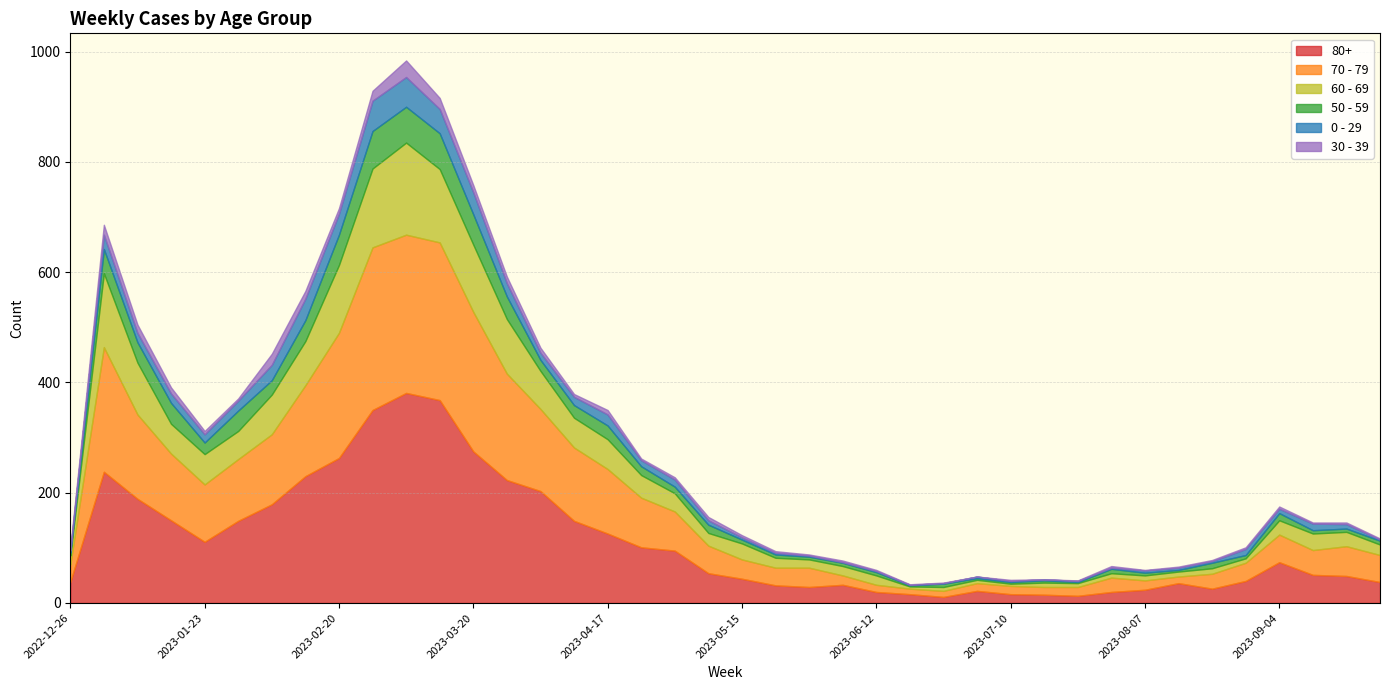

Reading left to right, extract all data points from this chart.

80+: 2022-12-26=38	2023-01-02=238	2023-01-09=189	2023-01-16=150	2023-01-23=111	2023-01-30=149	2023-02-06=179	2023-02-13=230	2023-02-20=263	2023-02-27=350	2023-03-06=381	2023-03-13=368	2023-03-20=275	2023-03-27=223	2023-04-03=203	2023-04-10=149	2023-04-17=126	2023-04-24=101	2023-05-01=95	2023-05-08=54	2023-05-15=44	2023-05-22=32	2023-05-29=29	2023-06-05=33	2023-06-12=20	2023-06-19=16	2023-06-26=11	2023-07-03=22	2023-07-10=16	2023-07-17=15	2023-07-24=13	2023-07-31=20	2023-08-07=24	2023-08-14=36	2023-08-21=26	2023-08-28=40	2023-09-04=74	2023-09-11=51	2023-09-18=49	2023-09-25=38
70 - 79: 2022-12-26=32	2023-01-02=226	2023-01-09=153	2023-01-16=121	2023-01-23=104	2023-01-30=112	2023-02-06=127	2023-02-13=165	2023-02-20=227	2023-02-27=295	2023-03-06=287	2023-03-13=286	2023-03-20=253	2023-03-27=193	2023-04-03=149	2023-04-10=133	2023-04-17=117	2023-04-24=90	2023-05-01=71	2023-05-08=50	2023-05-15=35	2023-05-22=32	2023-05-29=35	2023-06-05=17	2023-06-12=13	2023-06-19=10	2023-06-26=11	2023-07-03=14	2023-07-10=15	2023-07-17=14	2023-07-24=16	2023-07-31=26	2023-08-07=17	2023-08-14=12	2023-08-21=27	2023-08-28=33	2023-09-04=50	2023-09-11=45	2023-09-18=54	2023-09-25=49
60 - 69: 2022-12-26=16	2023-01-02=134	2023-01-09=94	2023-01-16=54	2023-01-23=55	2023-01-30=51	2023-02-06=72	2023-02-13=80	2023-02-20=123	2023-02-27=143	2023-03-06=167	2023-03-13=133	2023-03-20=122	2023-03-27=99	2023-04-03=69	2023-04-10=54	2023-04-17=54	2023-04-24=41	2023-05-01=33	2023-05-08=23	2023-05-15=29	2023-05-22=18	2023-05-29=15	2023-06-05=17	2023-06-12=17	2023-06-19=4	2023-06-26=7	2023-07-03=6	2023-07-10=4	2023-07-17=8	2023-07-24=7	2023-07-31=8	2023-08-07=9	2023-08-14=9	2023-08-21=10	2023-08-28=8	2023-09-04=26	2023-09-11=30	2023-09-18=26	2023-09-25=19
50 - 59: 2022-12-26=5	2023-01-02=44	2023-01-09=37	2023-01-16=38	2023-01-23=21	2023-01-30=37	2023-02-06=26	2023-02-13=38	2023-02-20=55	2023-02-27=68	2023-03-06=65	2023-03-13=65	2023-03-20=55	2023-03-27=41	2023-04-03=20	2023-04-10=23	2023-04-17=25	2023-04-24=16	2023-05-01=12	2023-05-08=15	2023-05-15=7	2023-05-22=6	2023-05-29=5	2023-06-05=6	2023-06-12=6	2023-06-19=2	2023-06-26=6	2023-07-03=3	2023-07-10=3	2023-07-17=4	2023-07-24=2	2023-07-31=8	2023-08-07=5	2023-08-14=3	2023-08-21=10	2023-08-28=6	2023-09-04=13	2023-09-11=6	2023-09-18=6	2023-09-25=7
0 - 29: 2022-12-26=4	2023-01-02=26	2023-01-09=17	2023-01-16=17	2023-01-23=15	2023-01-30=18	2023-02-06=28	2023-02-13=39	2023-02-20=38	2023-02-27=55	2023-03-06=54	2023-03-13=44	2023-03-20=40	2023-03-27=24	2023-04-03=13	2023-04-10=15	2023-04-17=20	2023-04-24=11	2023-05-01=13	2023-05-08=8	2023-05-15=4	2023-05-22=3	2023-05-29=2	2023-06-05=1	2023-06-12=2	2023-06-19=1	2023-06-26=1	2023-07-03=3	2023-07-10=2	2023-07-17=2	2023-07-24=2	2023-07-31=2	2023-08-07=4	2023-08-14=4	2023-08-21=3	2023-08-28=11	2023-09-04=8	2023-09-11=12	2023-09-18=8	2023-09-25=2
30 - 39: 2022-12-26=5	2023-01-02=18	2023-01-09=15	2023-01-16=11	2023-01-23=6	2023-01-30=4	2023-02-06=20	2023-02-13=14	2023-02-20=10	2023-02-27=18	2023-03-06=30	2023-03-13=20	2023-03-20=13	2023-03-27=12	2023-04-03=9	2023-04-10=5	2023-04-17=8	2023-04-24=3	2023-05-01=4	2023-05-08=6	2023-05-15=4	2023-05-22=3	2023-05-29=2	2023-06-05=3	2023-06-12=2	2023-06-19=1	2023-06-26=1	2023-07-03=0	2023-07-10=2	2023-07-17=0	2023-07-24=1	2023-07-31=3	2023-08-07=1	2023-08-14=2	2023-08-21=2	2023-08-28=3	2023-09-04=4	2023-09-11=2	2023-09-18=3	2023-09-25=2